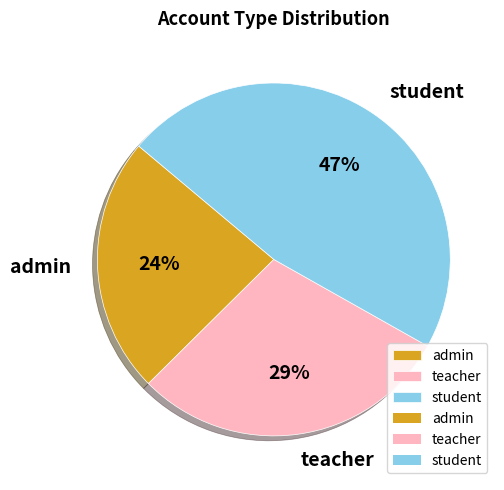

Approximately how many times larger is the value at teacher compared to student?

0.6